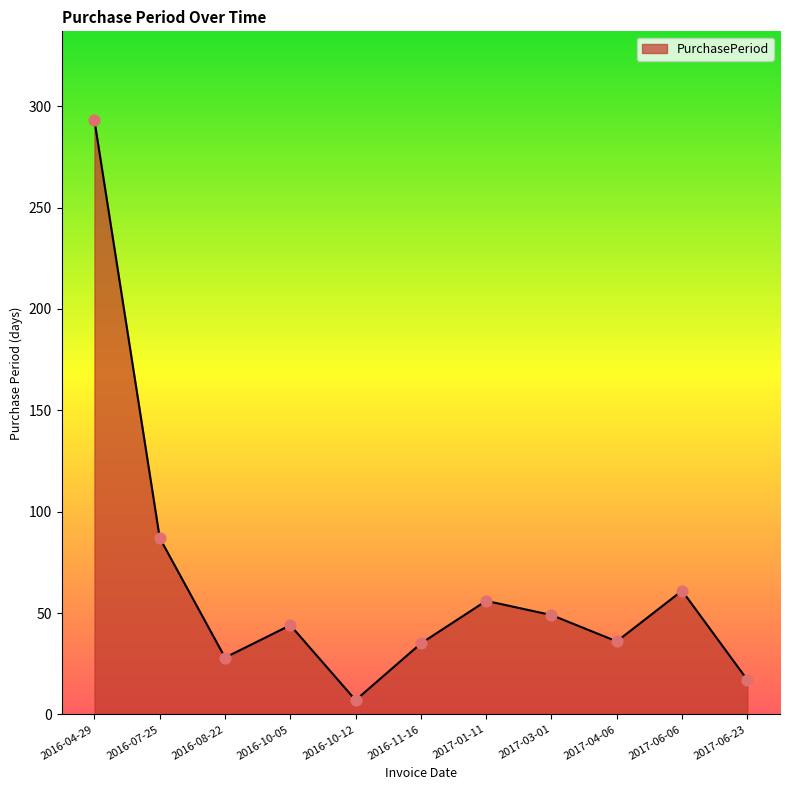

What is the change in value from 2016-08-22 to 2017-01-11?

+28